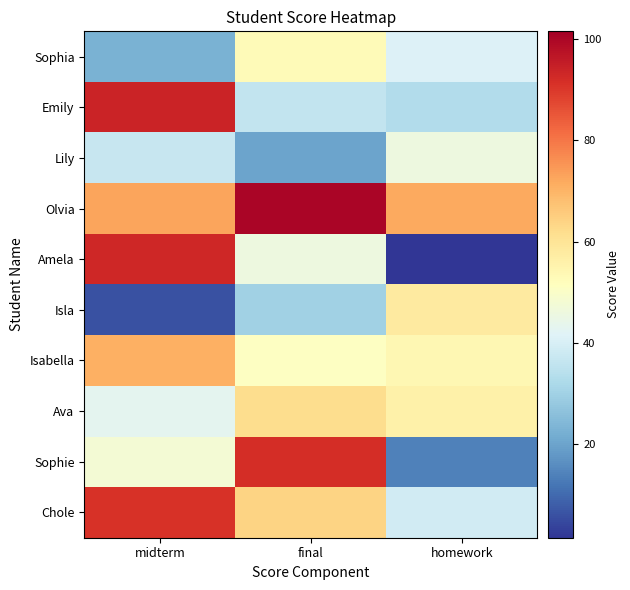

What is the spread (max minus min) of values at final?

80